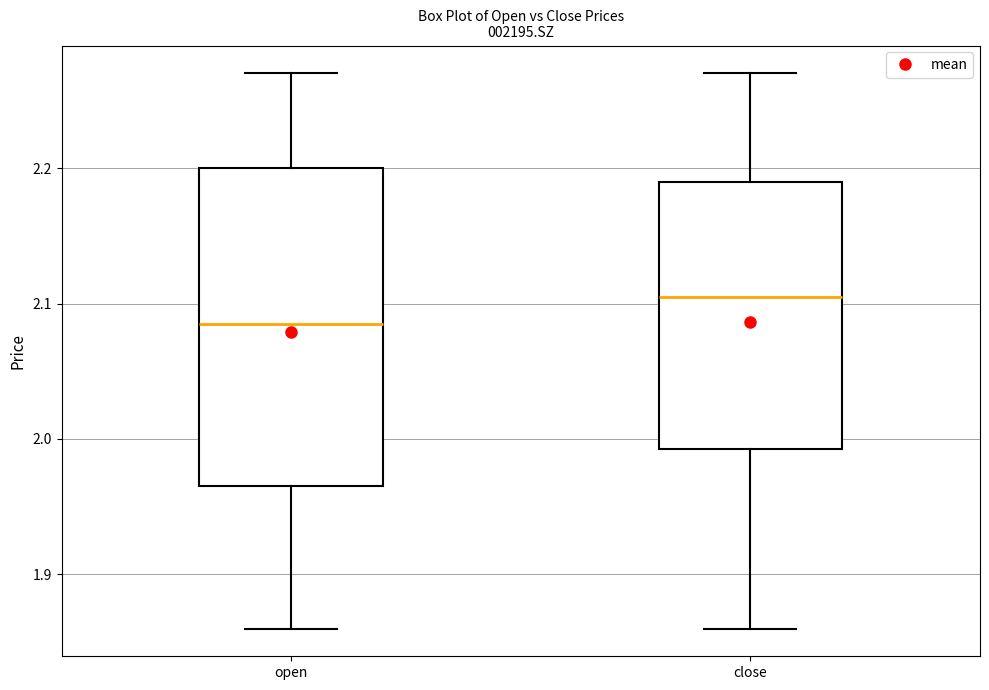

Which box has the lowest median line?

open